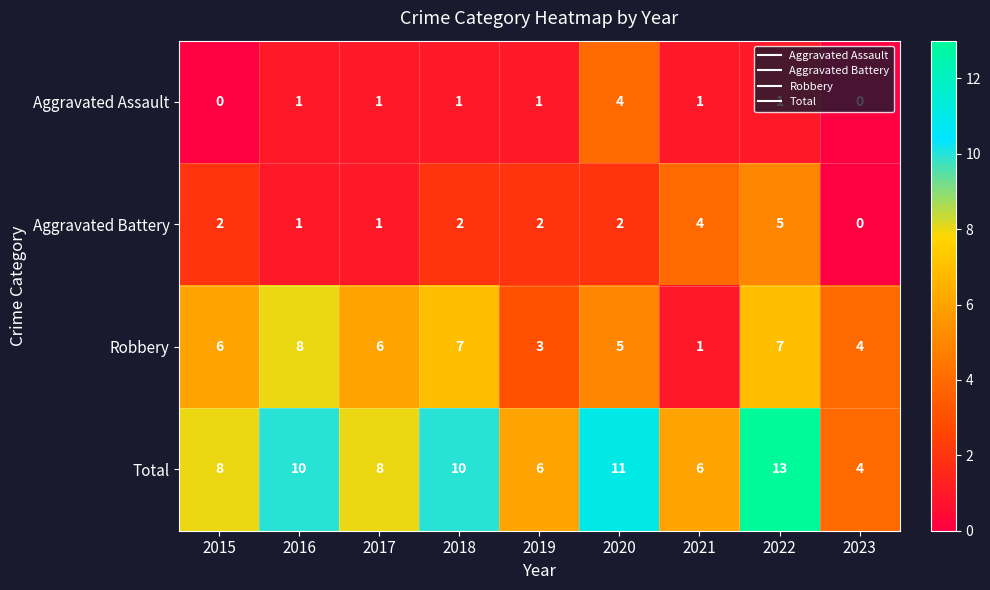

The Total series shows 6 at 2021. True or false?

True